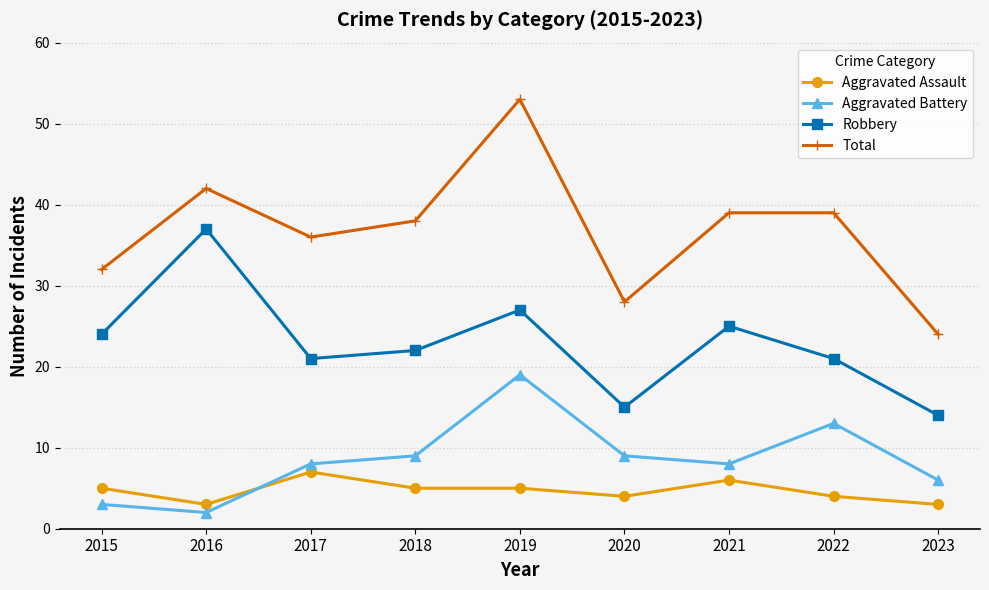

True or false: Aggravated Battery has more than 0 points higher than both neighbors.

True